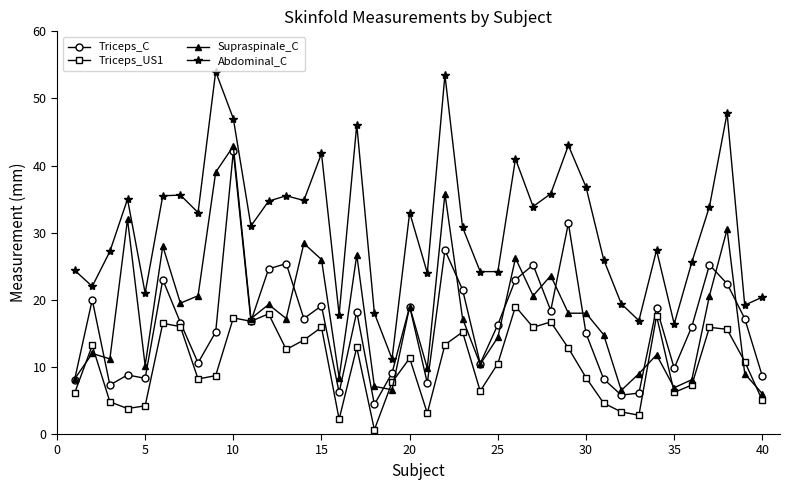

Which series has the largest range (max minus min)?

Abdominal_C